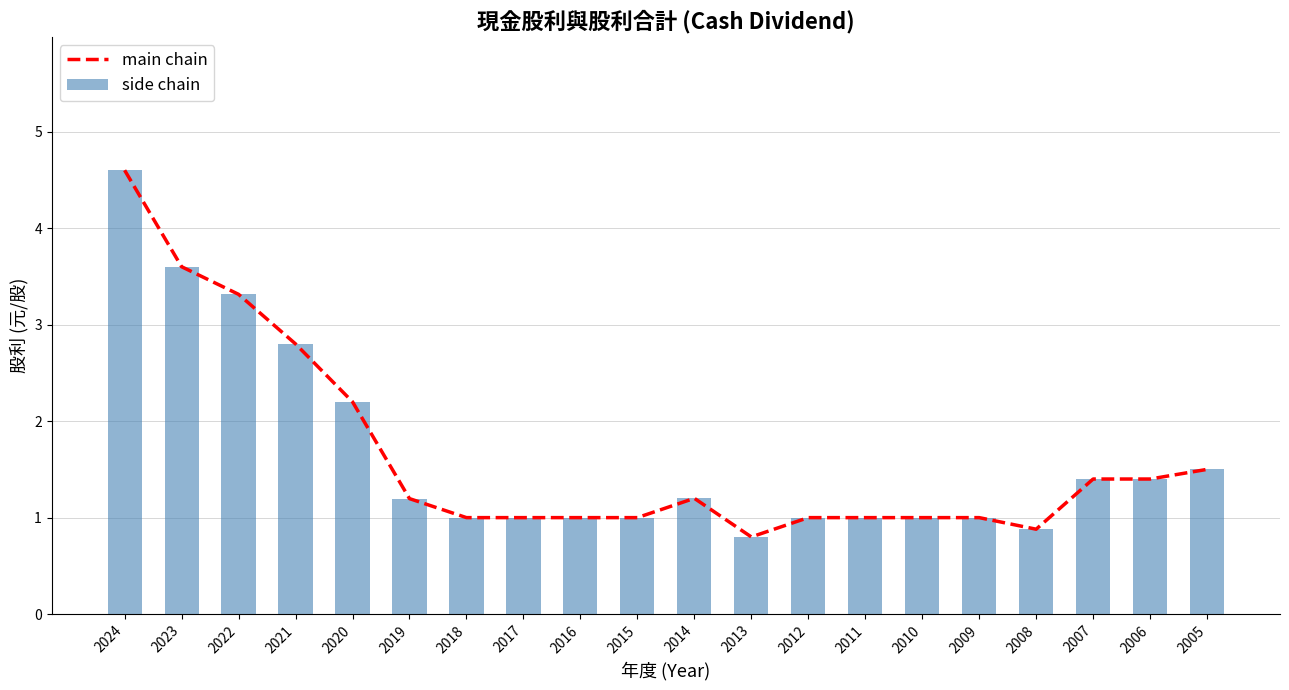

Is it true that main chain equals 1.8 at 2023?

False